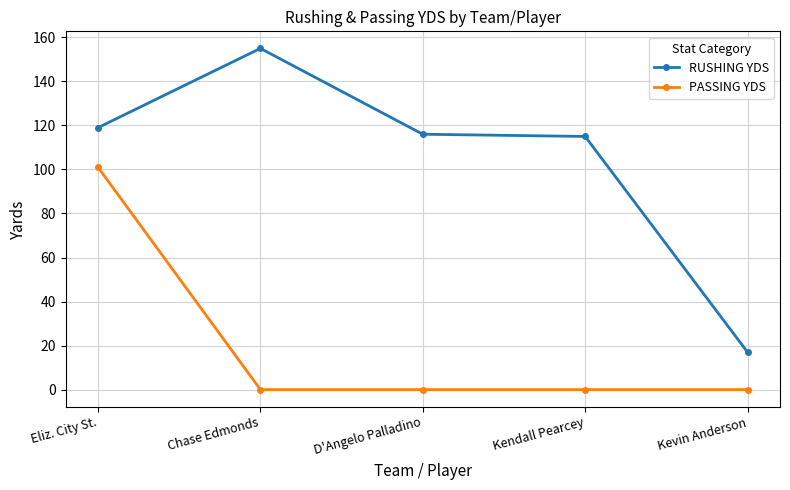

At how many categories does at least one series exceed 41?

4